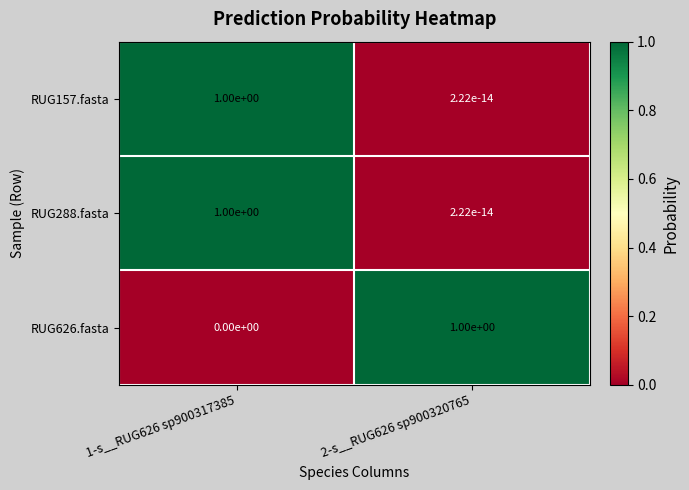

The RUG288.fasta series shows 1.0 at 1-s__RUG626 sp900317385. True or false?

True